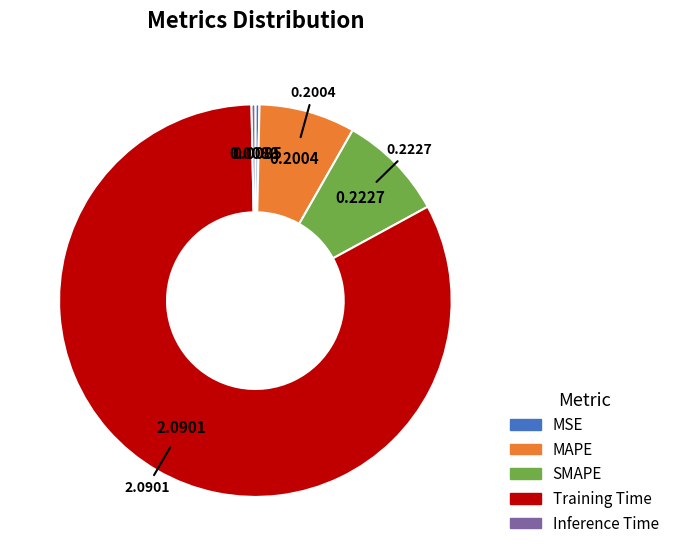

Which category has the biggest portion of the pie?

Training Time